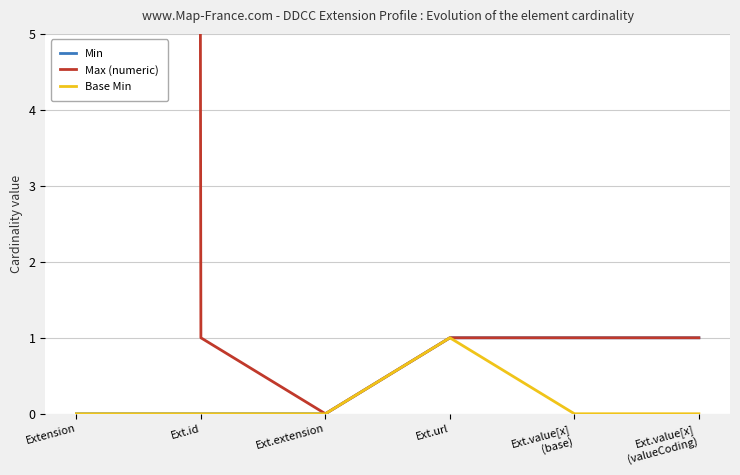

Reading right to left, list all the values displayed in this chart.

Min: 1	1	1	0	0	0
Max (numeric): 1	1	1	0	1	999
Base Min: 0	0	1	0	0	0